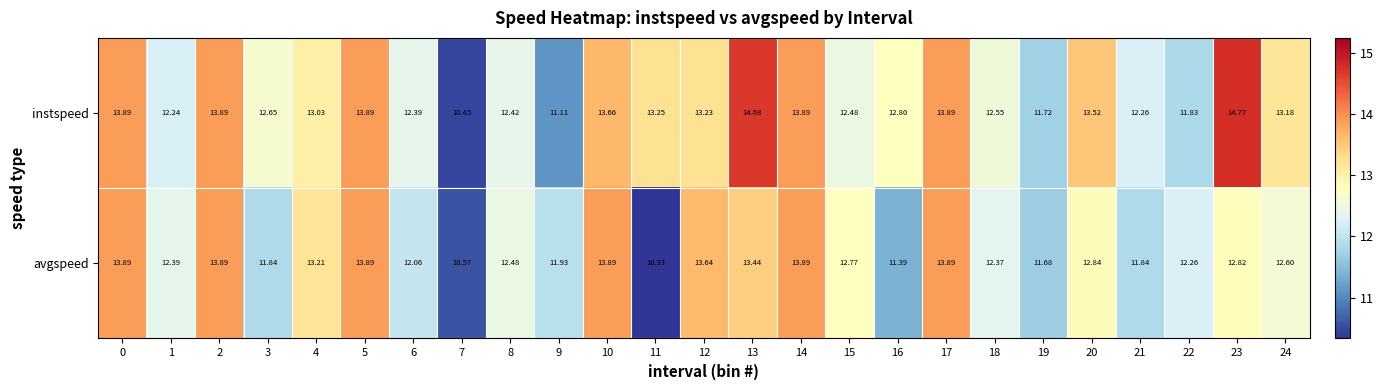

How many distinct data groups are displayed?

2